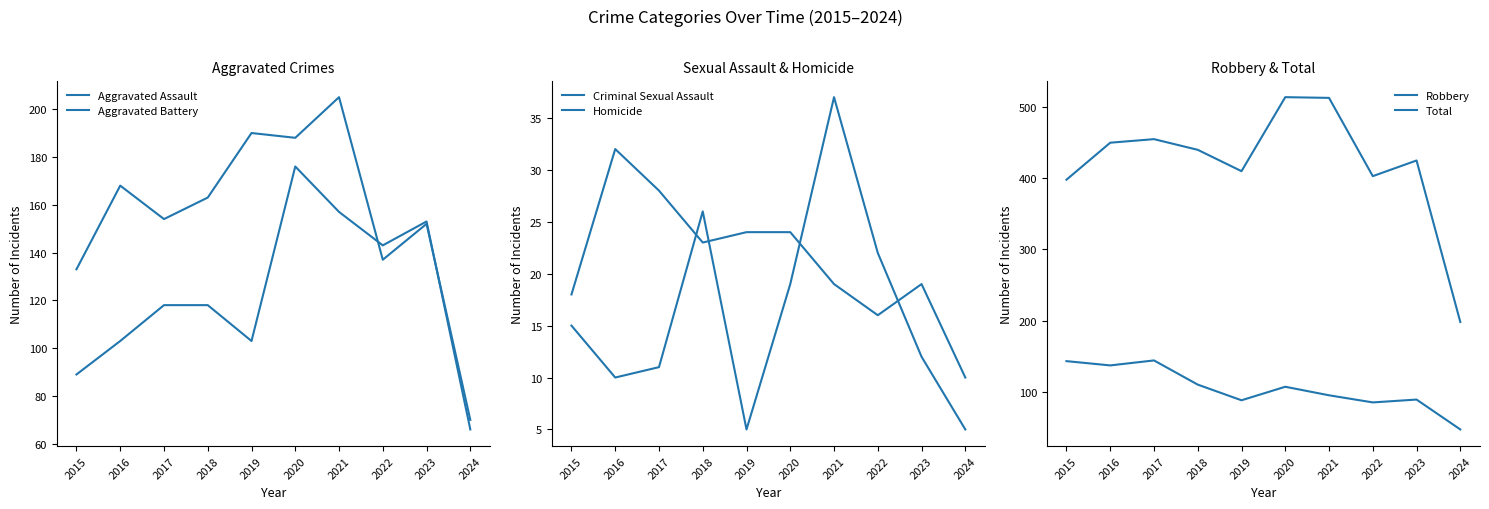

At which label does Robbery first exceed 107?

2015